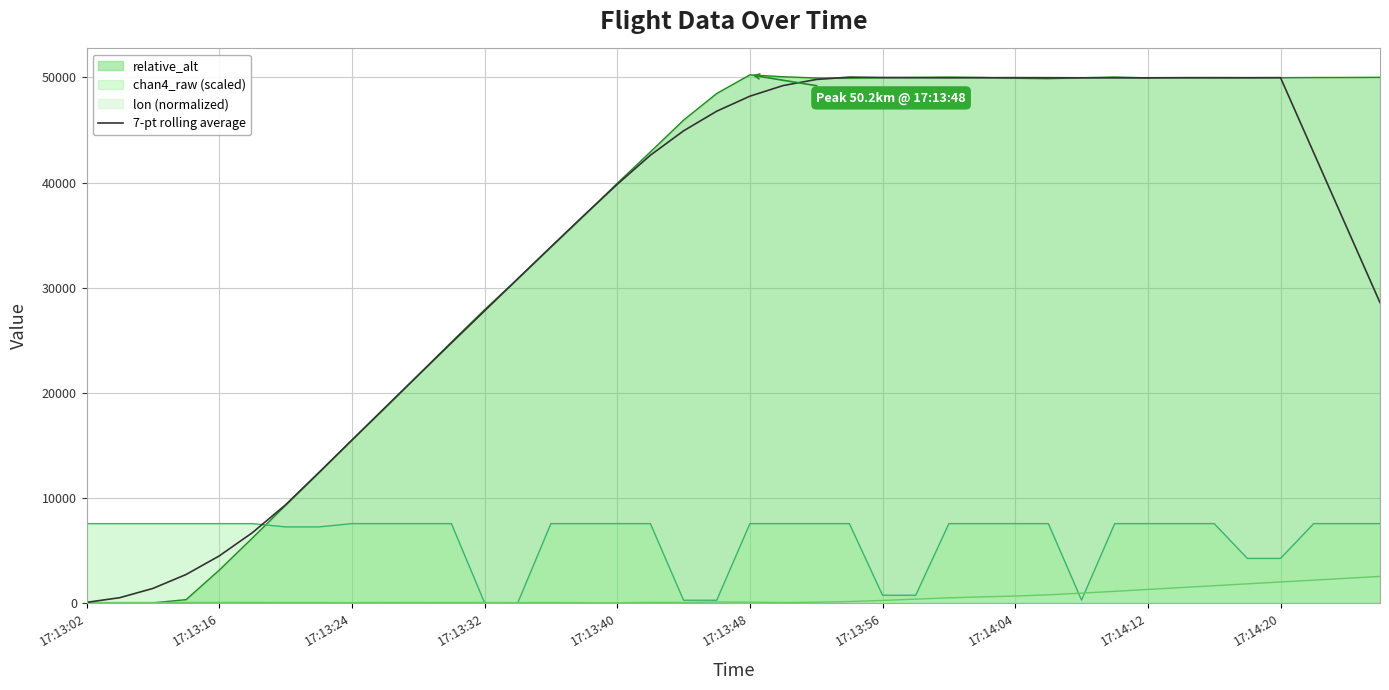

Which series has the widest spread of values?

relative_alt